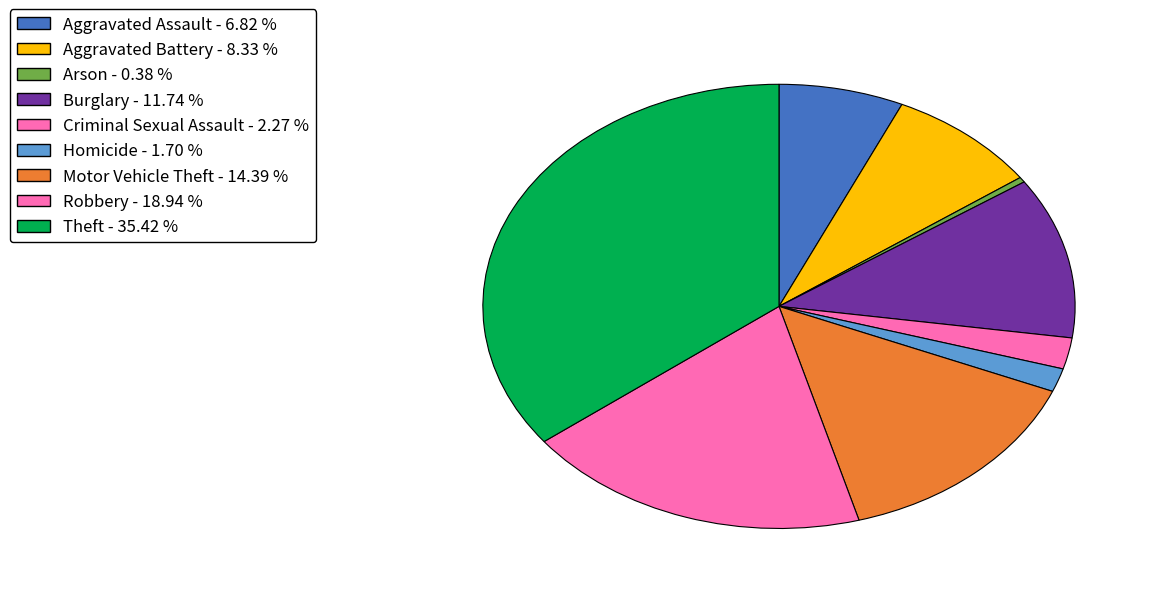

Does any single category account for the majority?

No